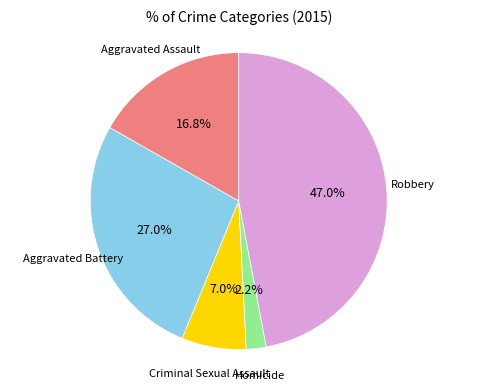

What percentage is the Aggravated Assault slice, to the nearest percent?

17%